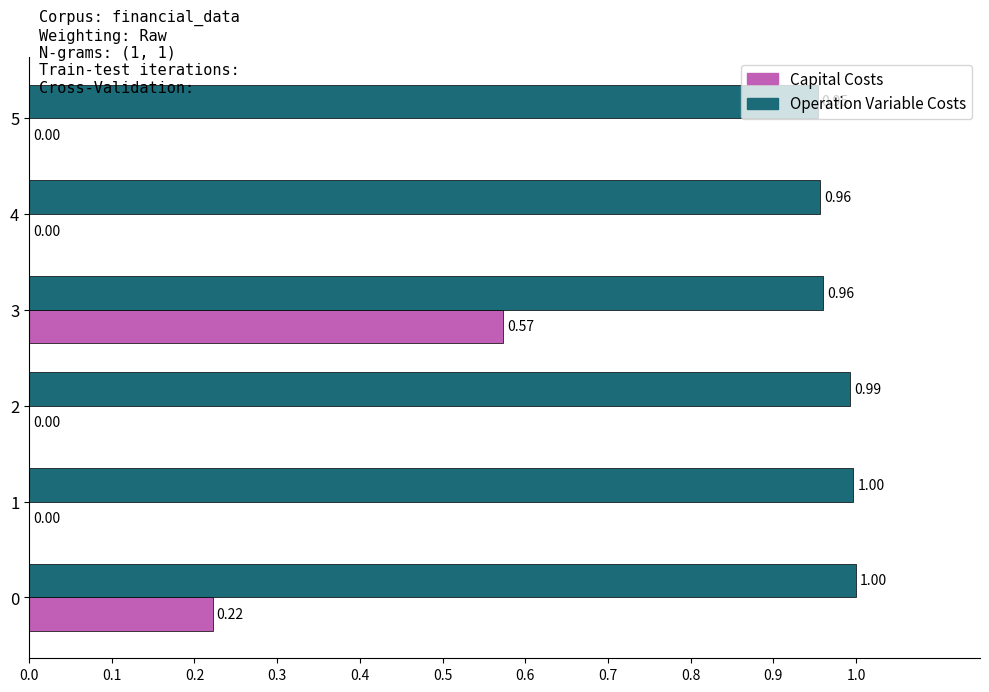

What is the sum of the Operation Variable Costs values at 3 and 0?

2.0